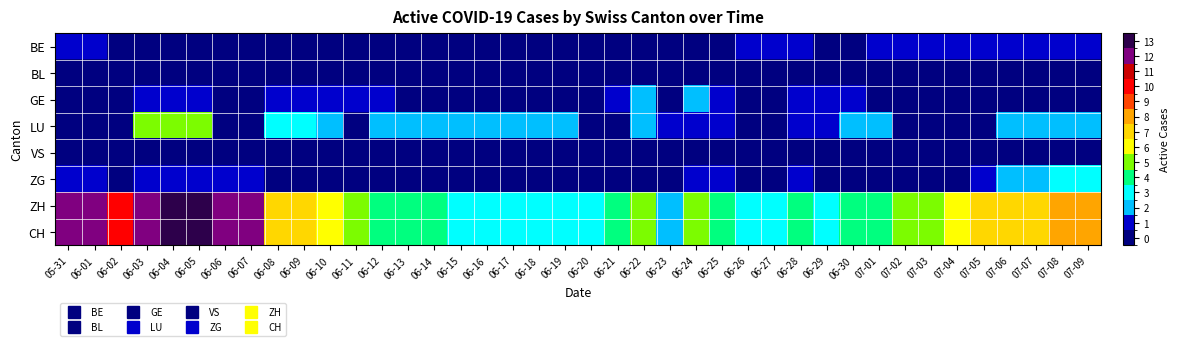

Which series has the widest spread of values?

ZH